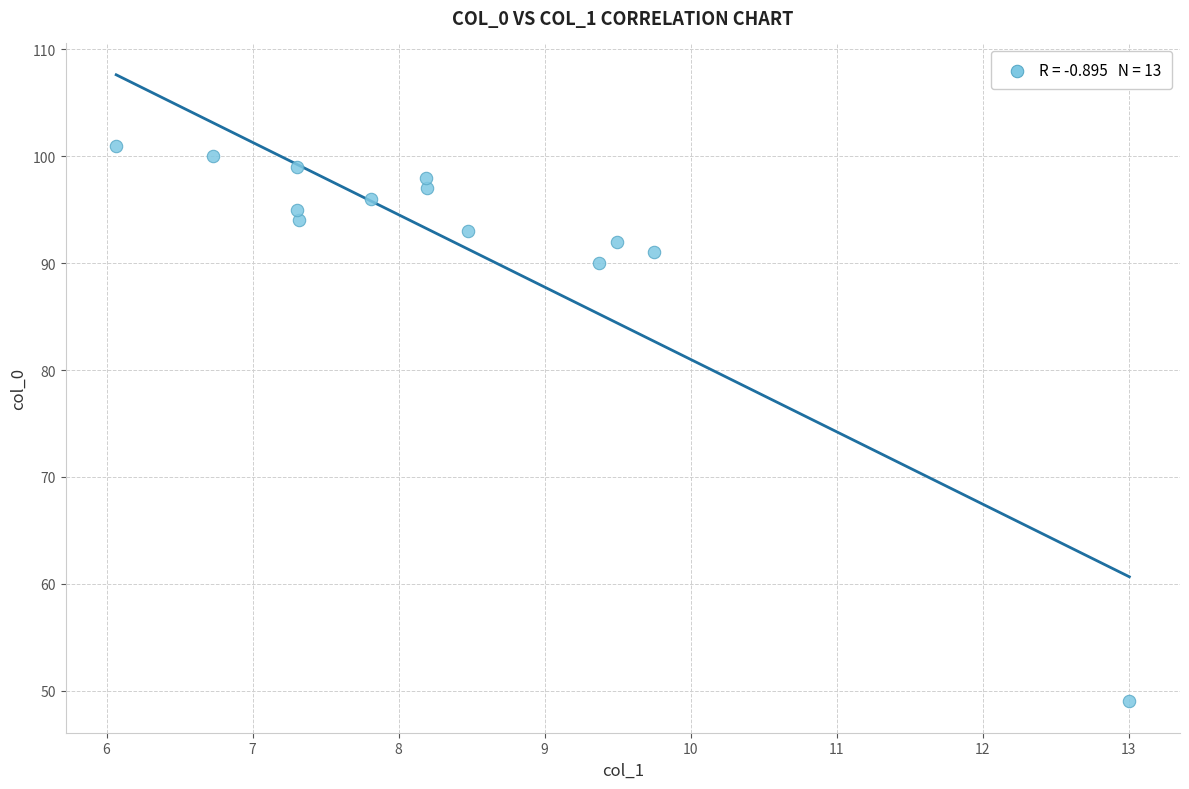

What is the range of Y values (max minus min)?

52